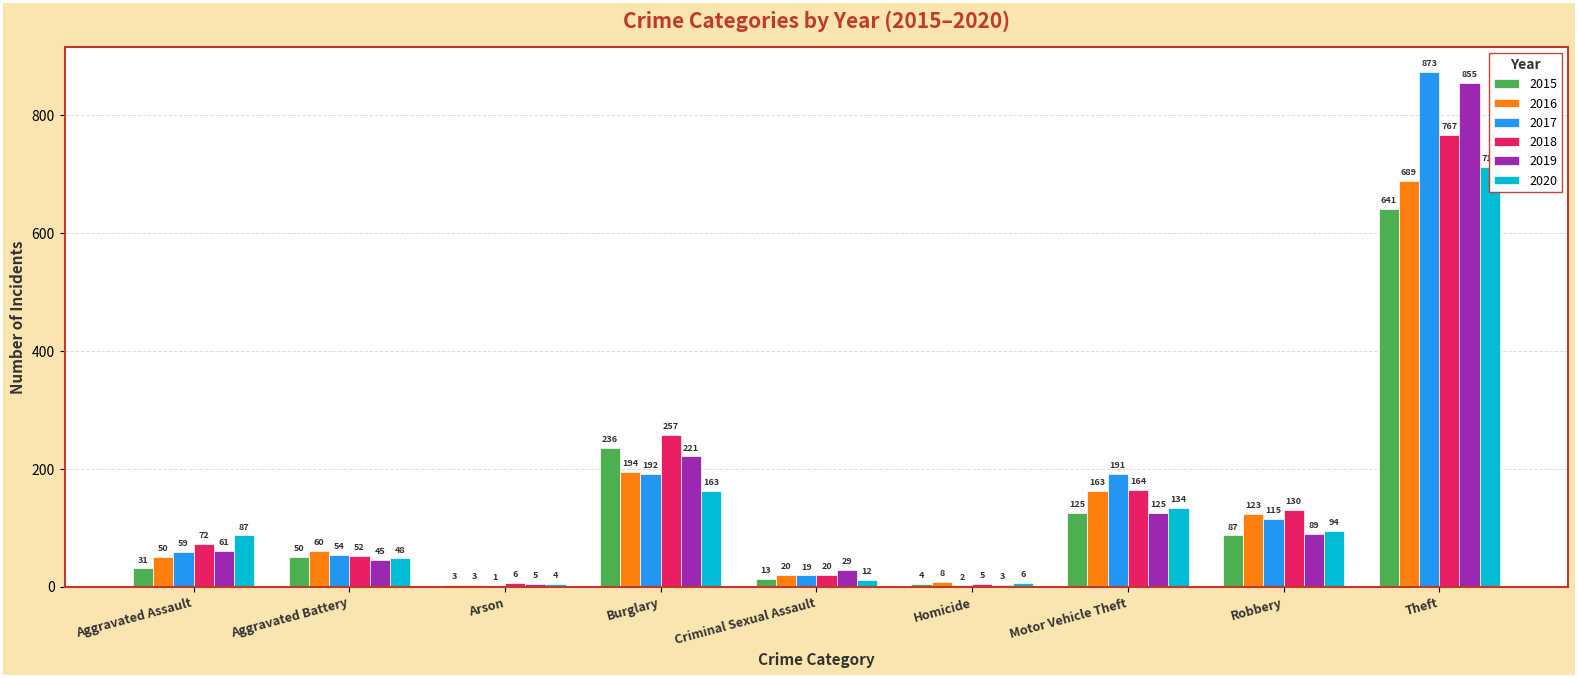

Is the value of 2020 at Motor Vehicle Theft greater than the value of 2017 at Aggravated Battery?

Yes